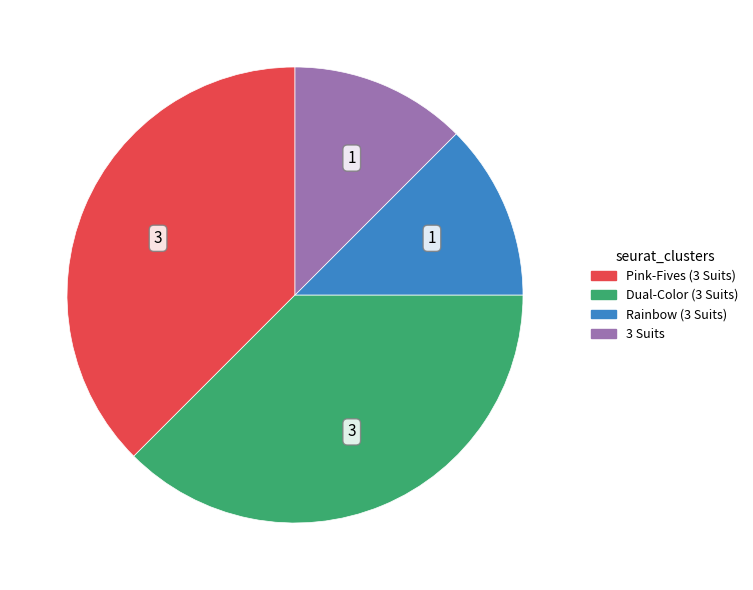

Is there any slice that represents more than half of the pie?

No